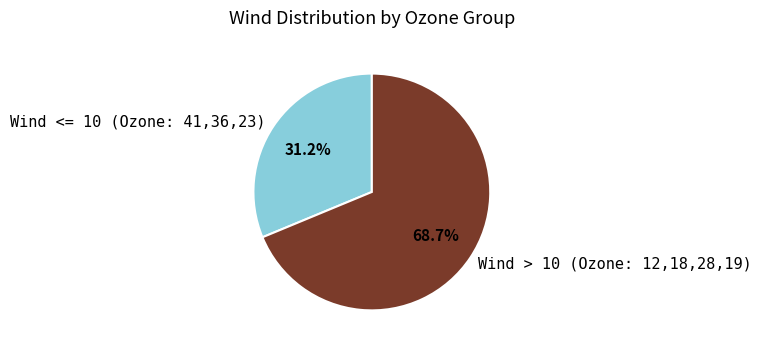

How many slices are in this pie chart?

2